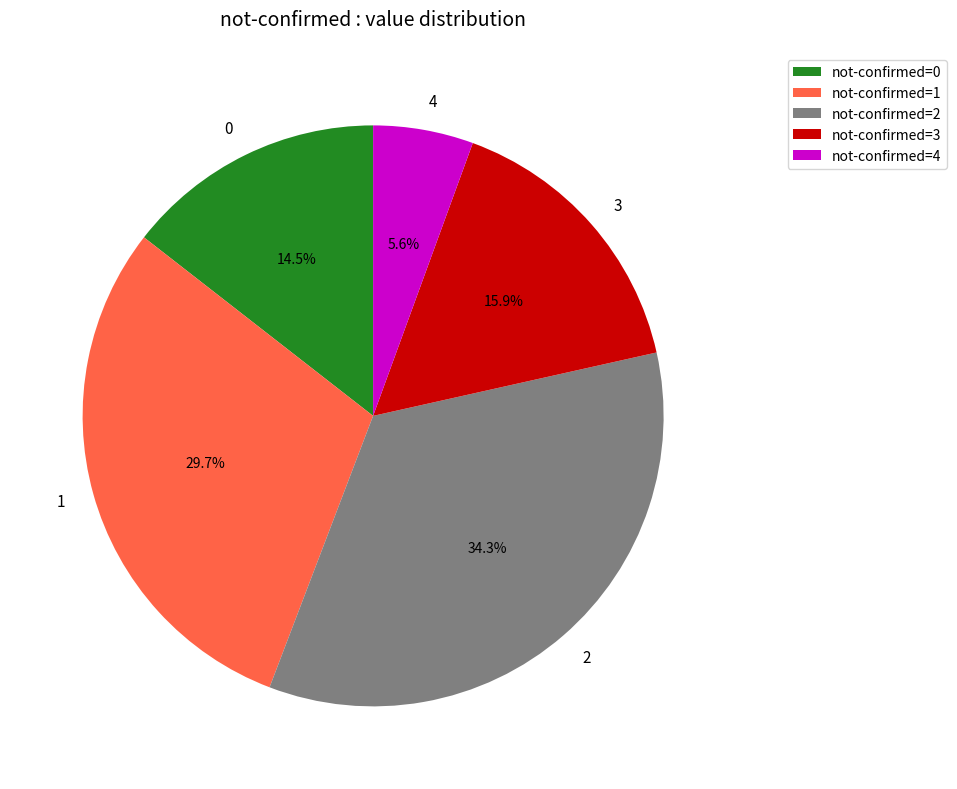

How many slices are in this pie chart?

5